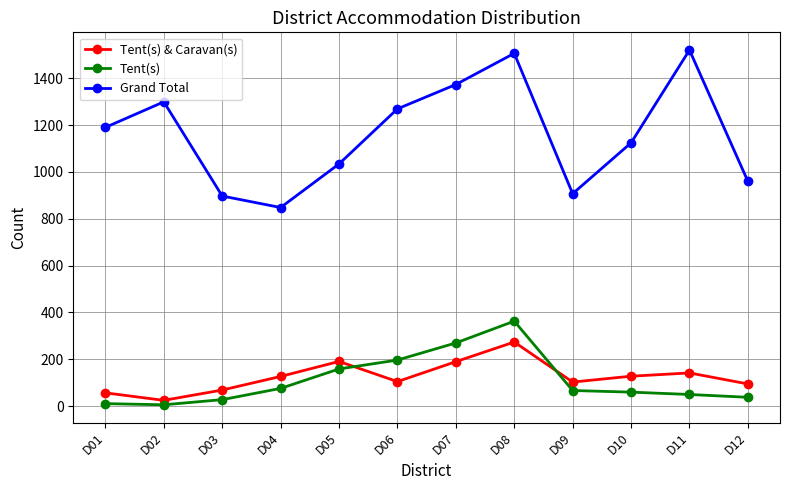

Between D03 and D11, which series saw the biggest shift?

Grand Total